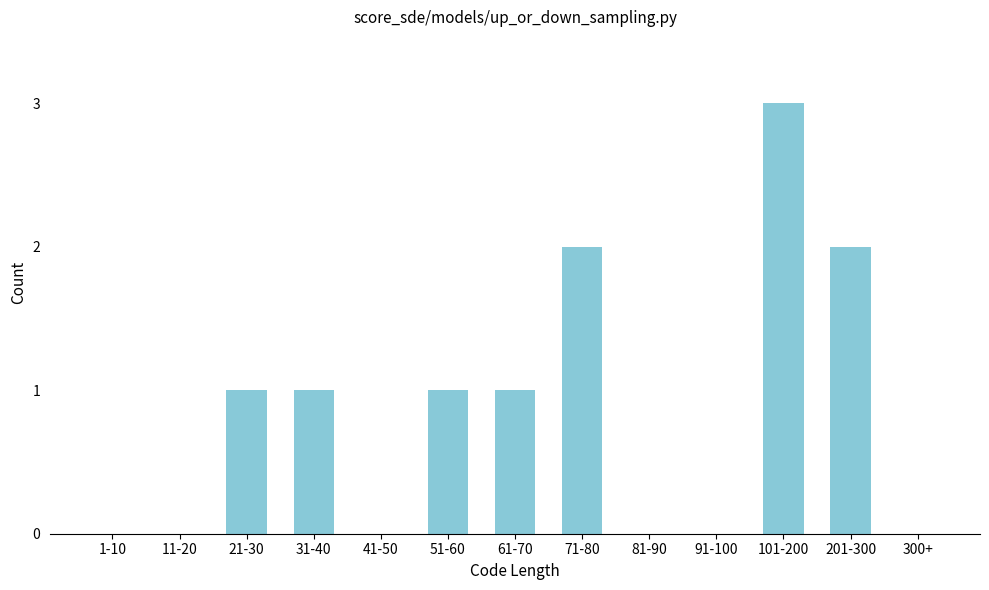

Reading left to right, extract all data points from this chart.

1-10=0	11-20=0	21-30=1	31-40=1	41-50=0	51-60=1	61-70=1	71-80=2	81-90=0	91-100=0	101-200=3	201-300=2	300+=0